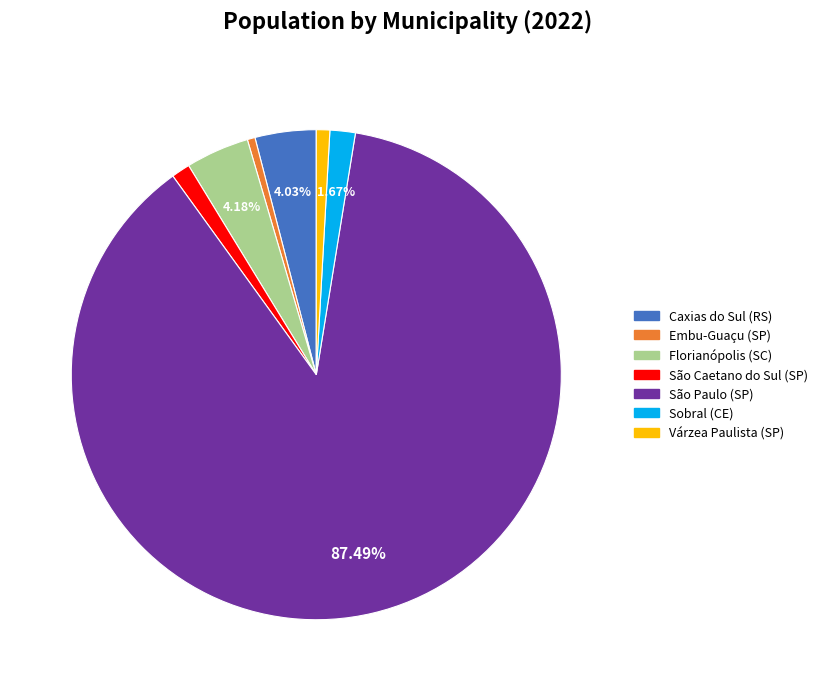

Does any single category account for the majority?

Yes